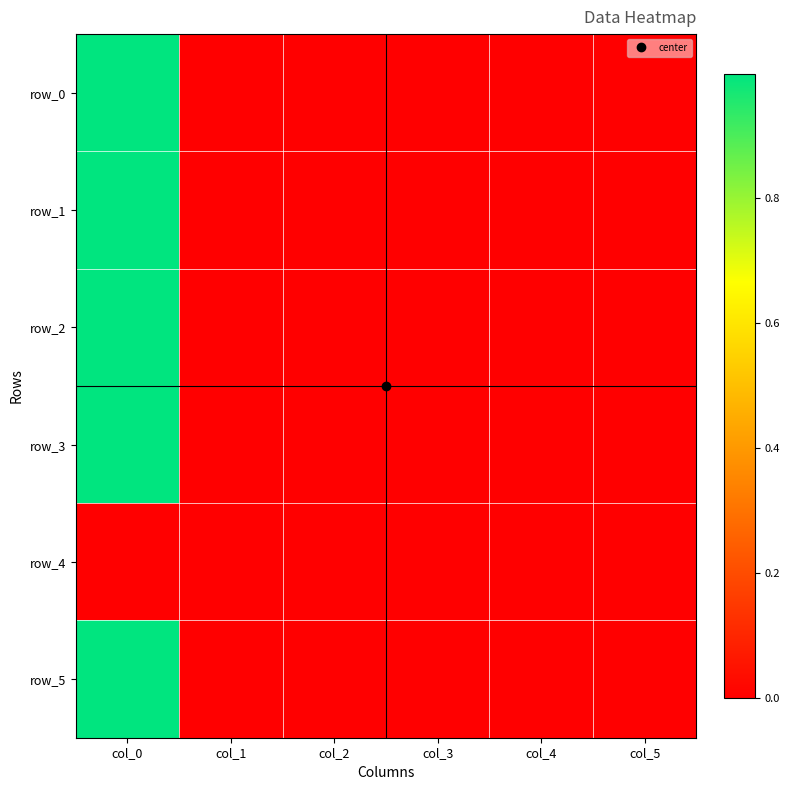

At col_1, list the series in order from largest to smallest.

row_2, row_5, row_1, row_4, row_0, row_3